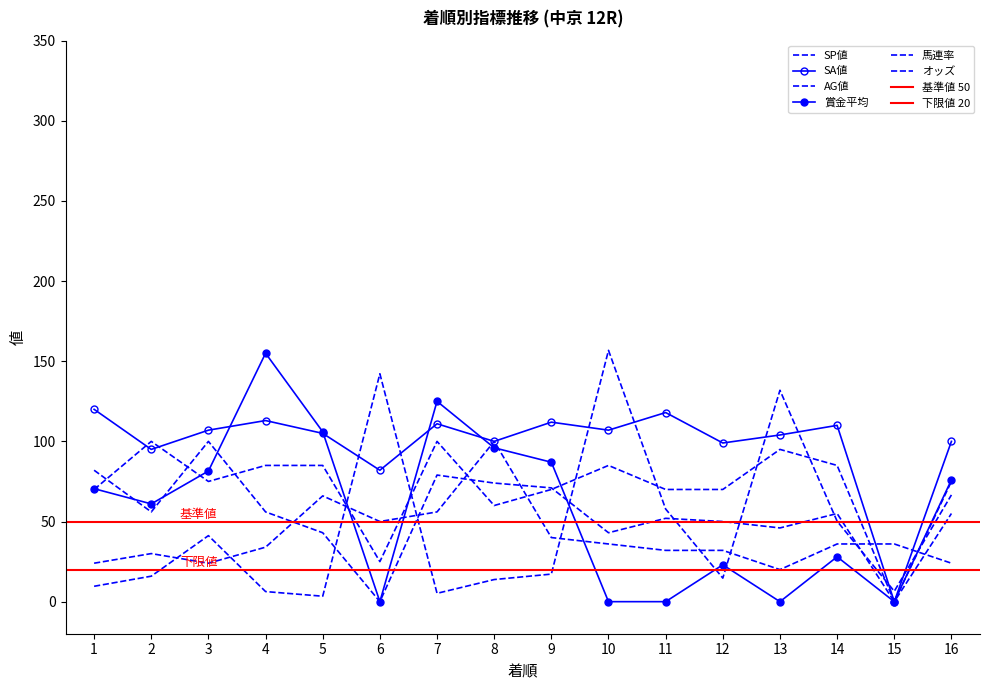

Where is 馬連率 nearest to the value 60?

7